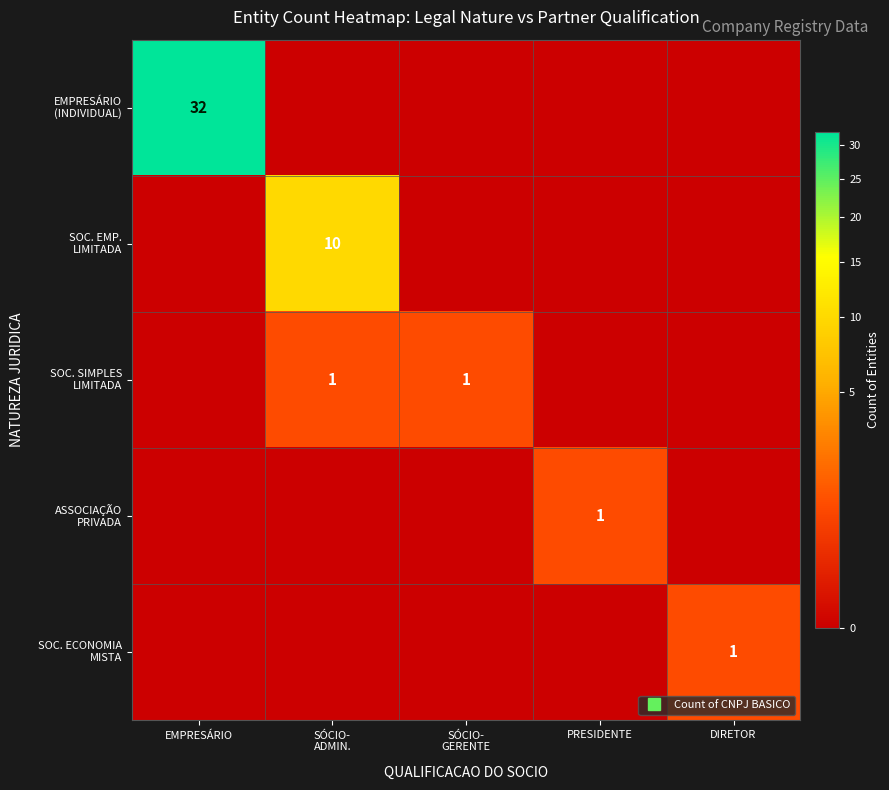

The SOC. ECONOMIA MISTA series shows 1 at DIRETOR. True or false?

True